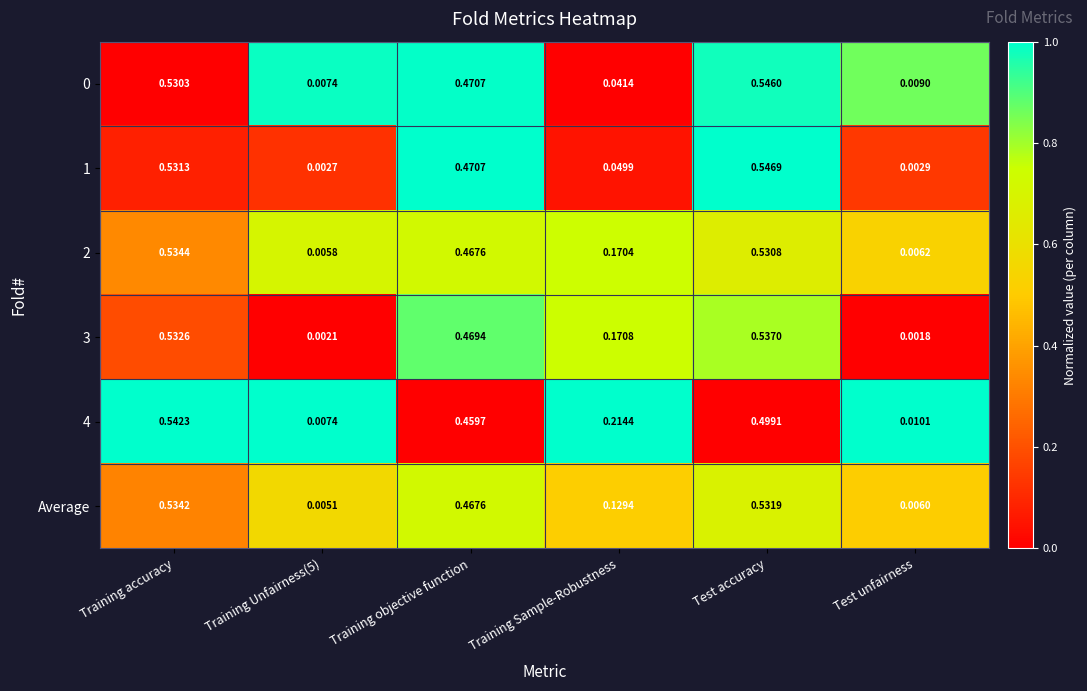

At which category is the sum across all series the highest?

Training accuracy